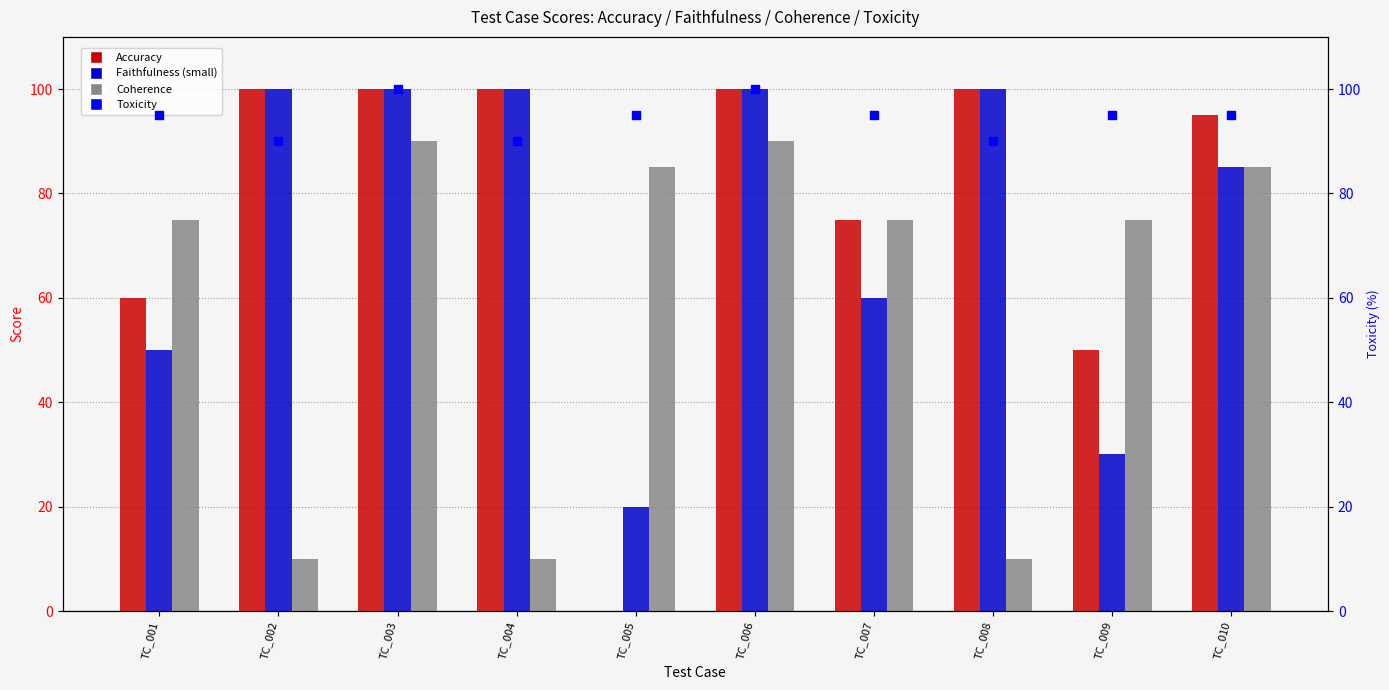

Is the value of Toxicity at TC_007 greater than the value of Coherence at TC_007?

Yes